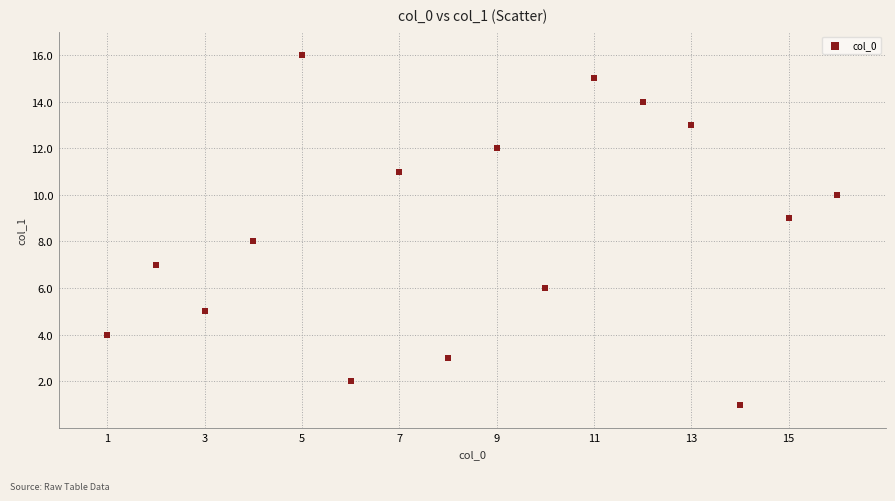

What is the range of Y values (max minus min)?

15